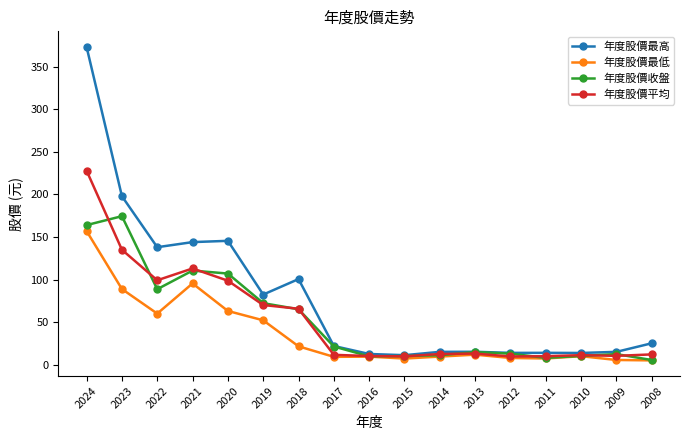

How many lines are shown in the chart?

4